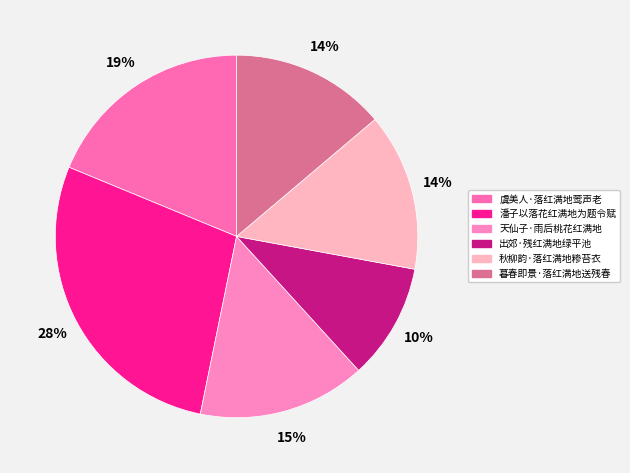

What portion of the pie excludes 出郊·残红满地绿平池?

89.7%